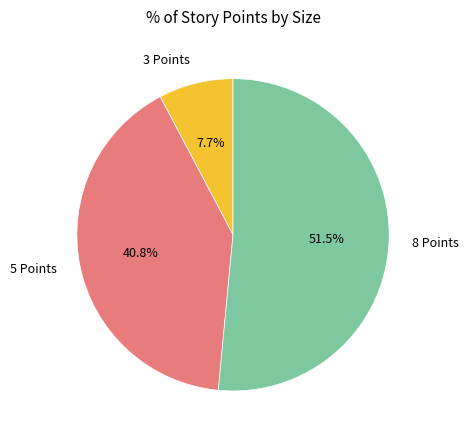

Does any single category account for the majority?

Yes